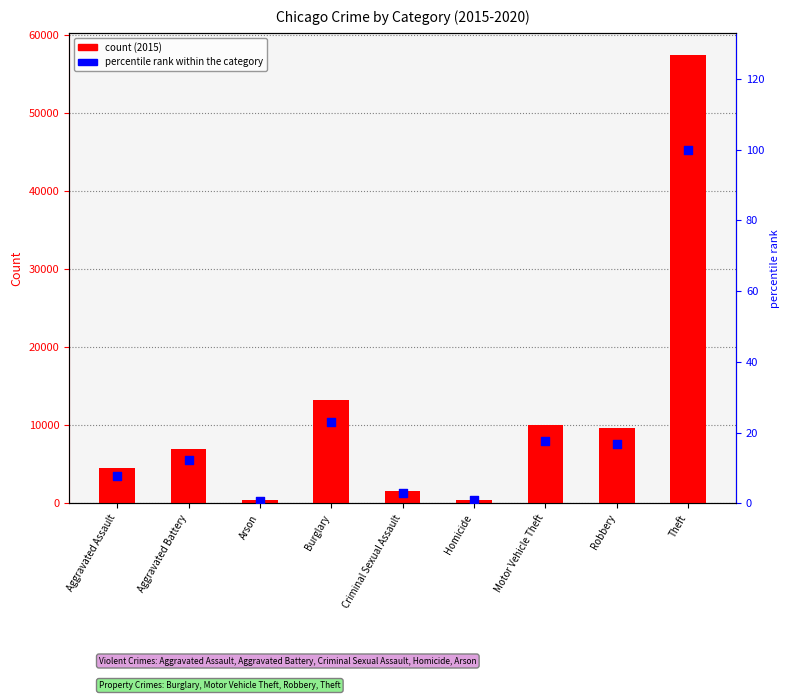

What is the change in value from Criminal Sexual Assault to Robbery?

+13.9